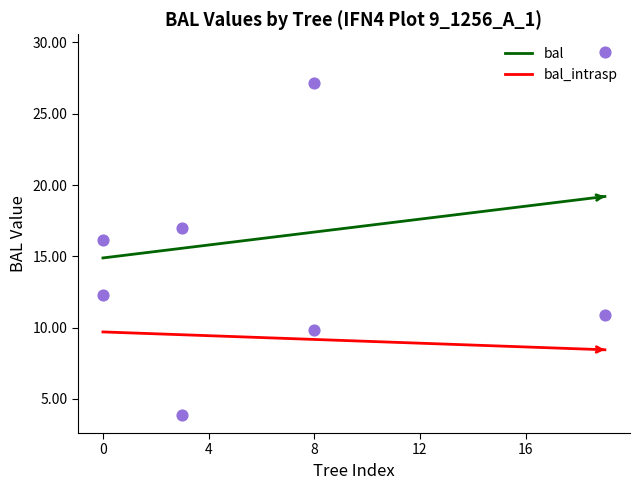

Which series contains the highest Y value?

bal